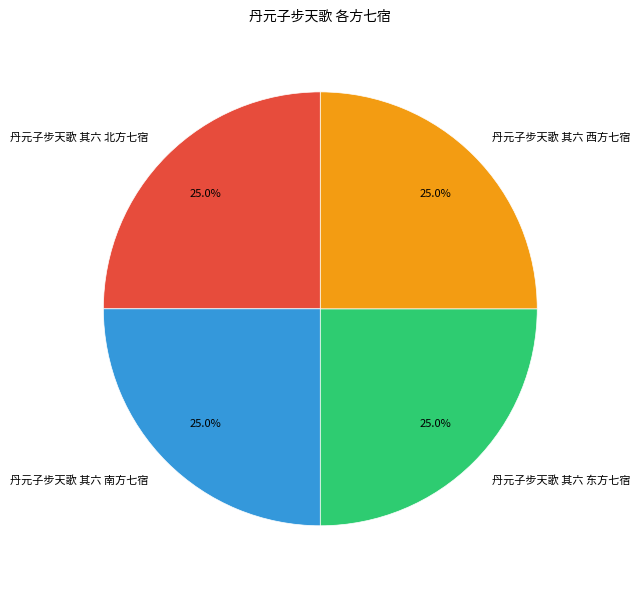

How many slices are in this pie chart?

4